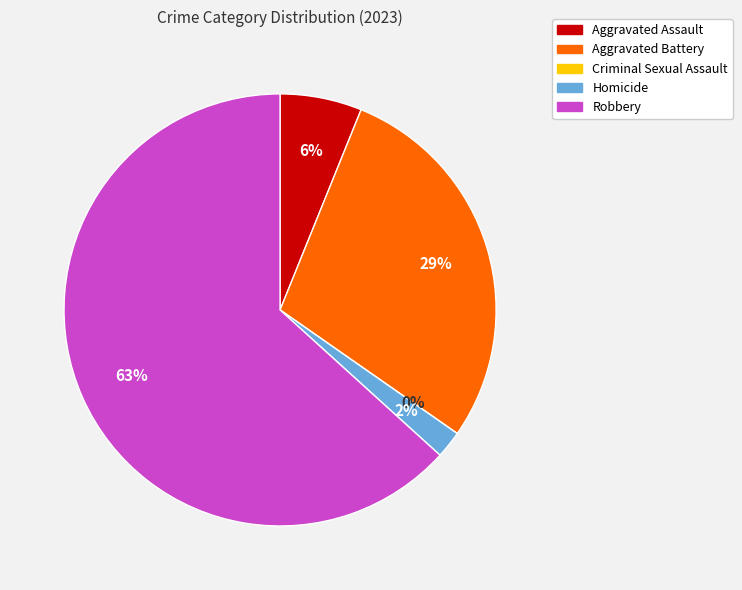

Does Robbery account for over 50% of the chart?

Yes